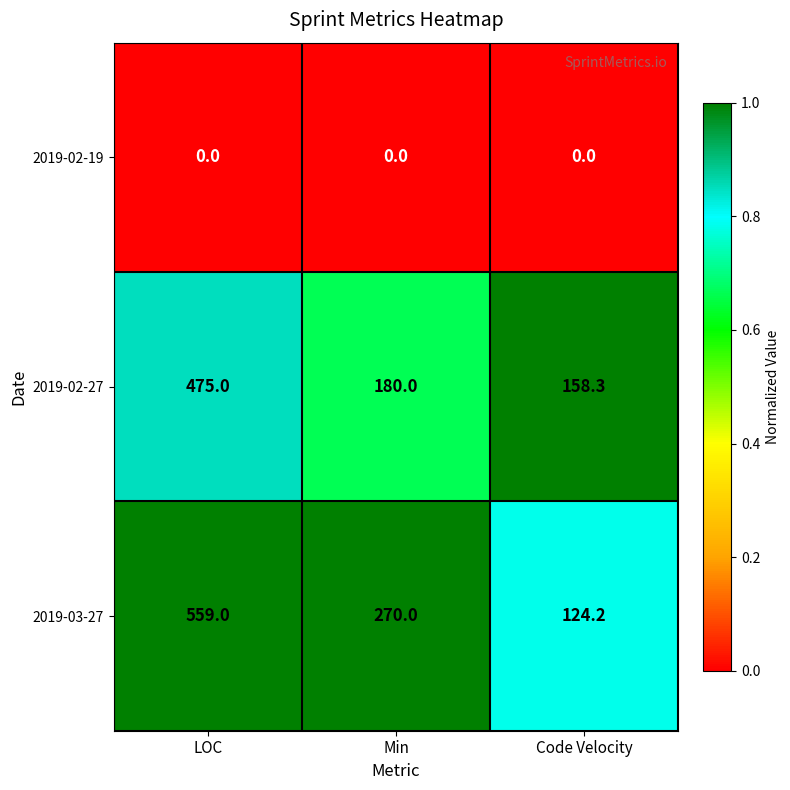

Rank the series at Min from lowest to highest value.

2019-02-19, 2019-02-27, 2019-03-27